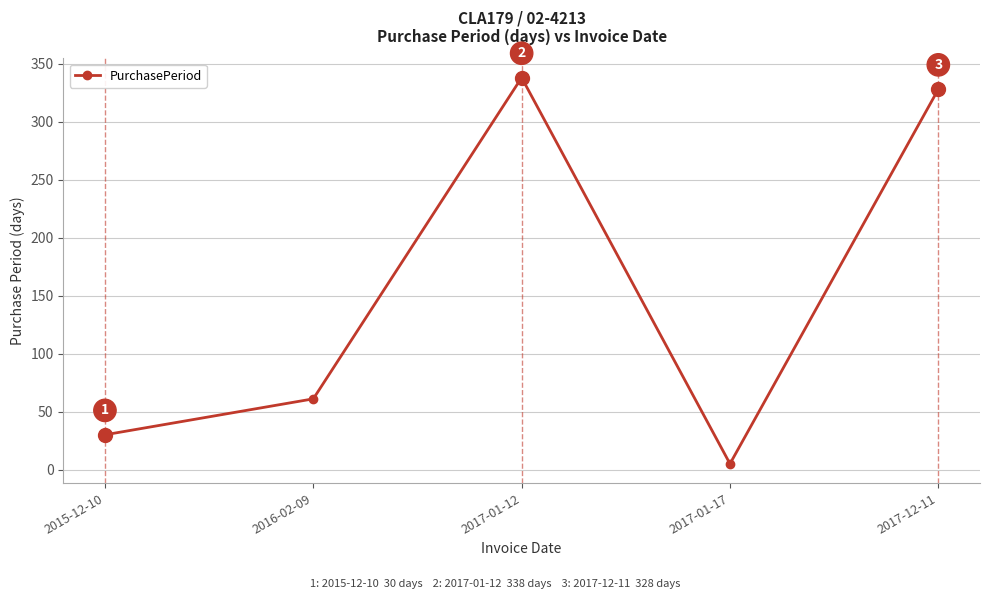

Reading right to left, extract all data points from this chart.

2017-12-11=328	2017-01-17=5	2017-01-12=338	2016-02-09=61	2015-12-10=30